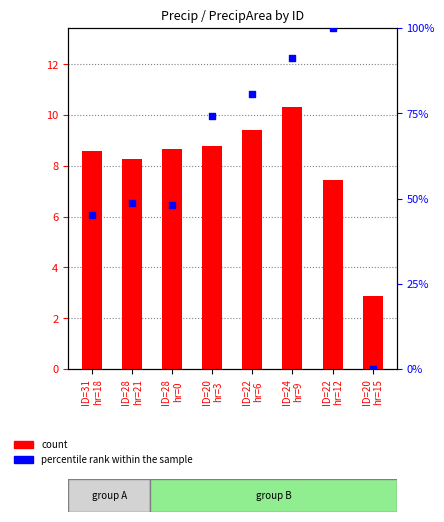

Which series has the largest total across all categories?

percentile rank within the sample